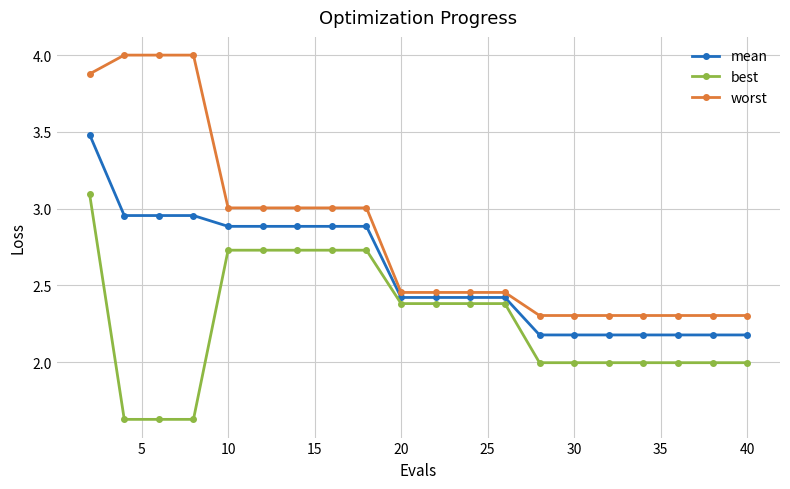

What is the maximum value shown in the chart?

4.0